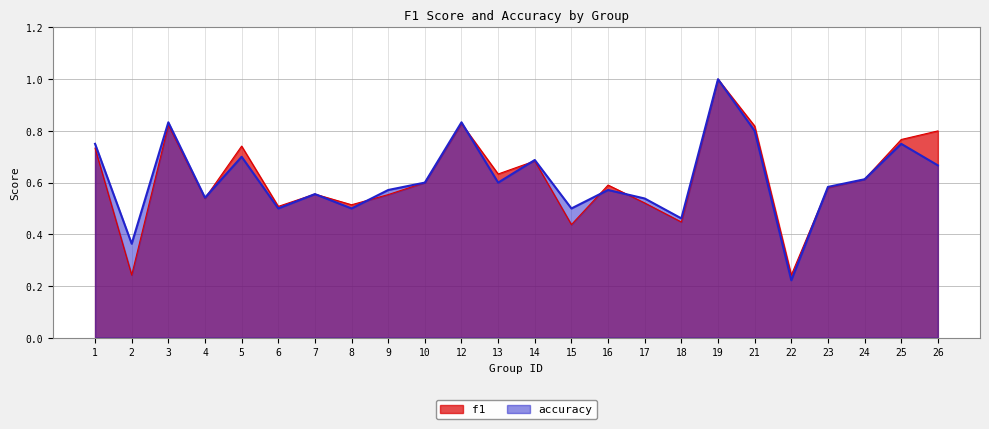

Which category has the lowest value in the accuracy series?

22